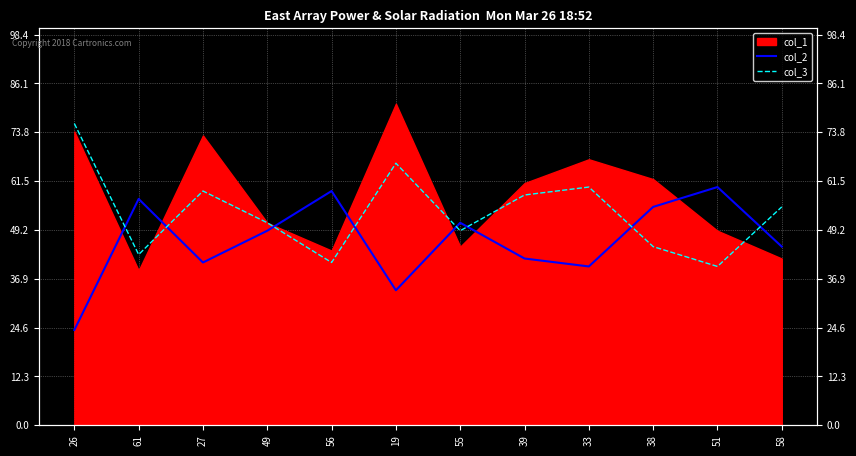

What position from the right is 26?

12